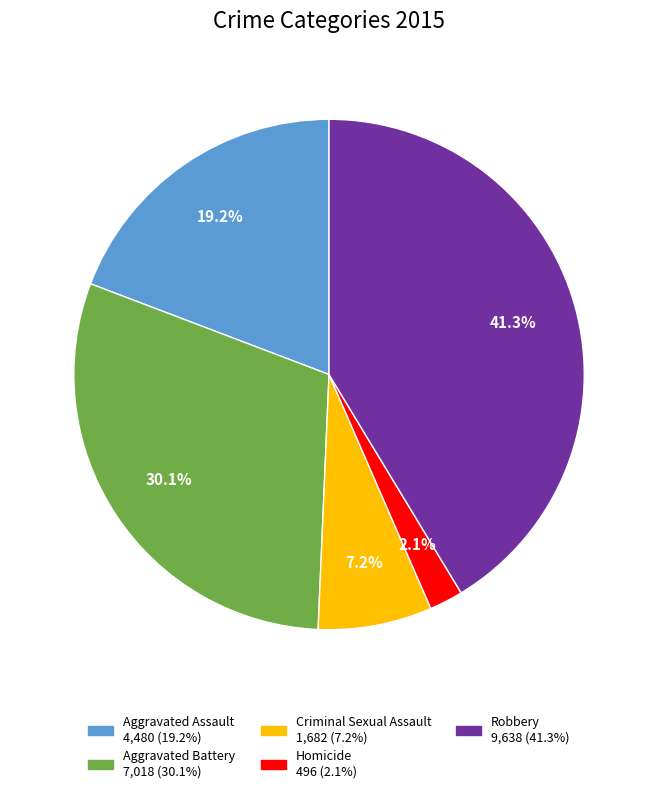

Does Homicide represent more than half of the total?

No